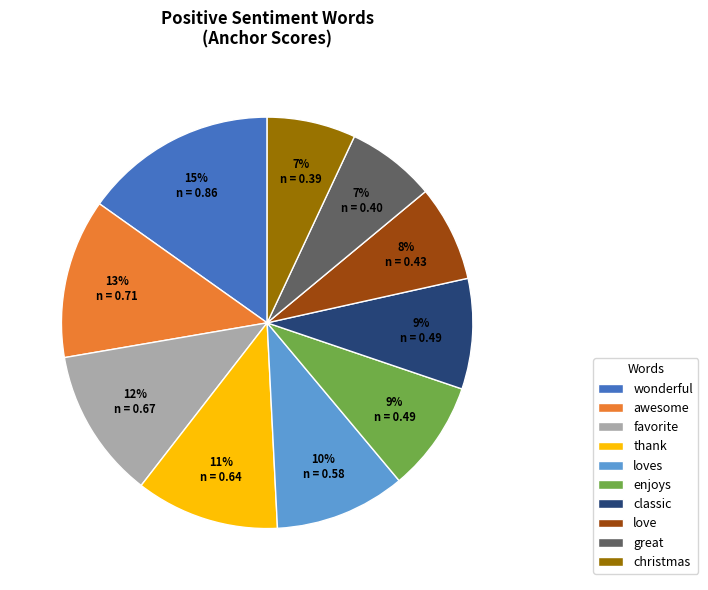

How many segments does this pie chart have?

10